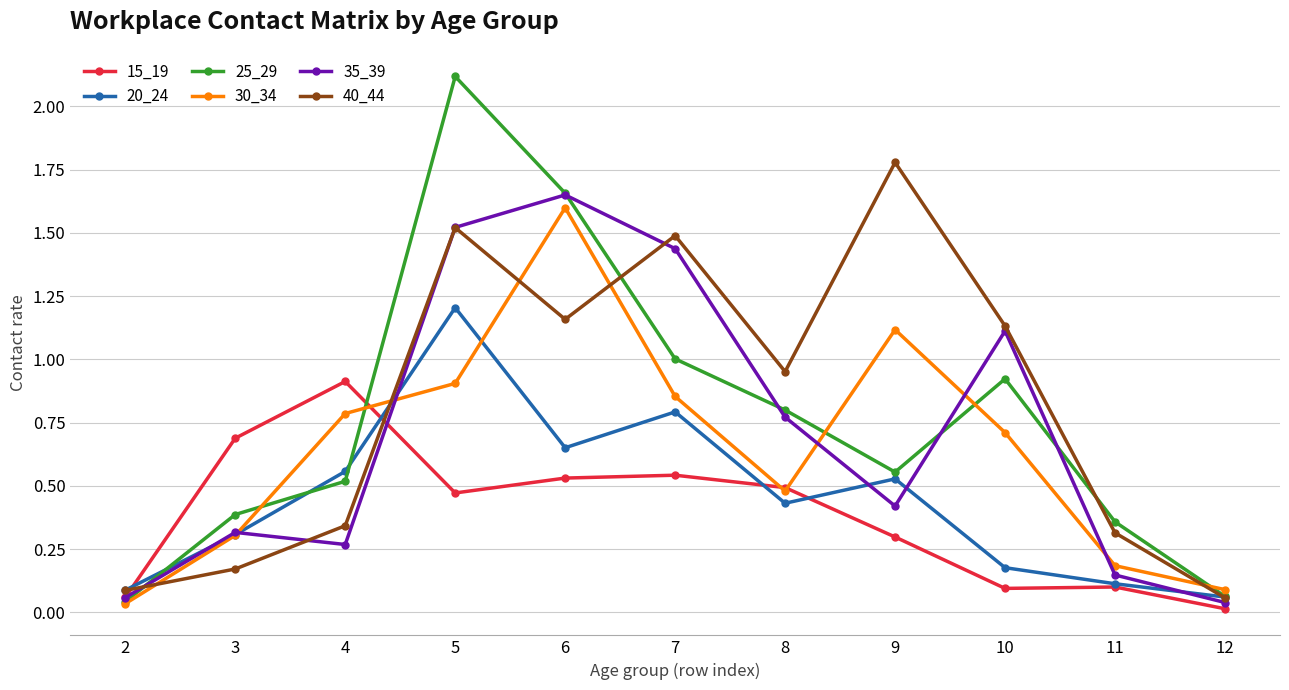

At which category does 35_39 reach its first local valley?

4